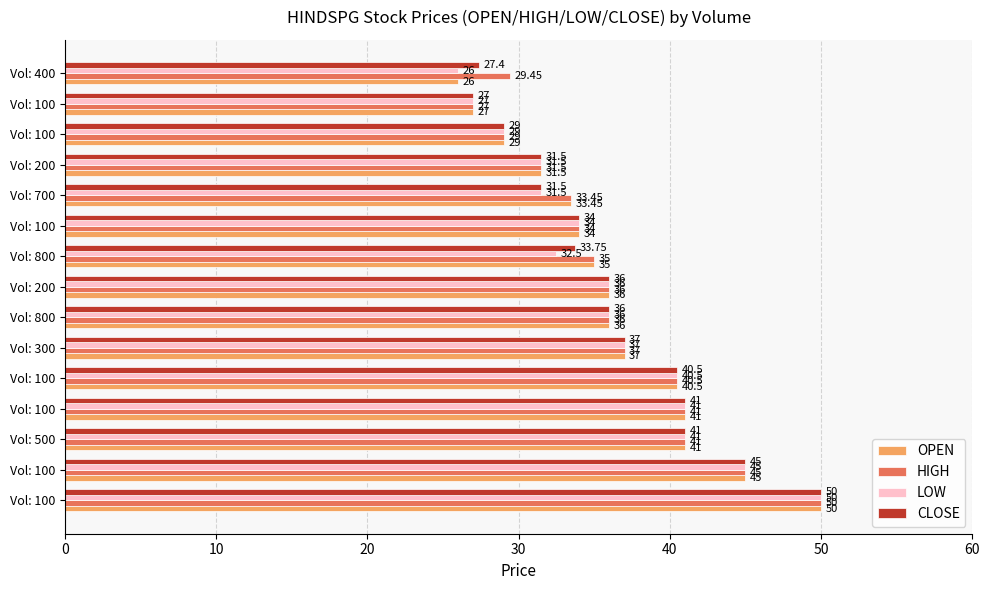

How many data points in LOW are less than 36?

7